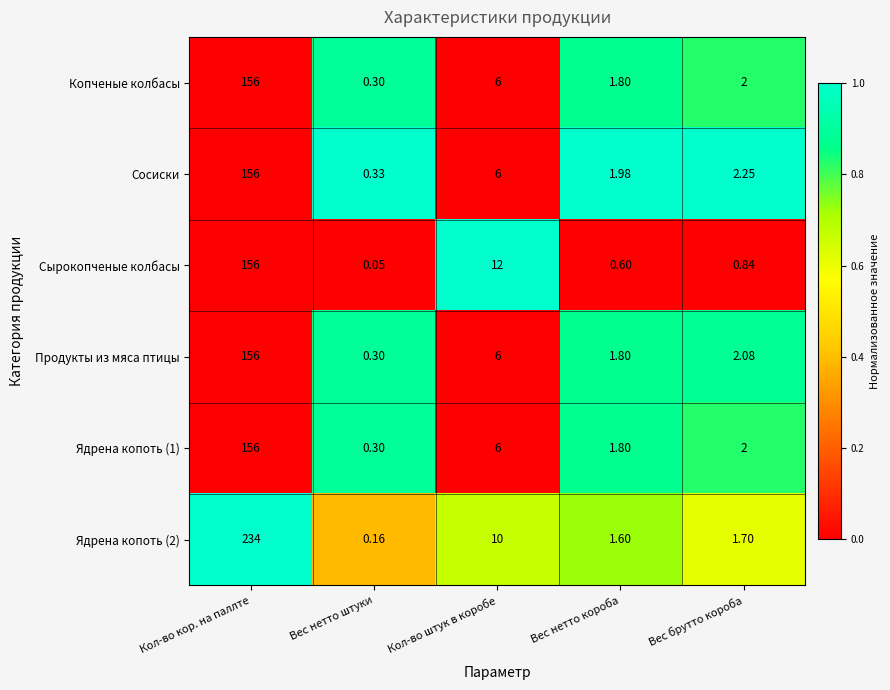

Which label corresponds to the largest value in the chart?

Кол-во кор. на паллте